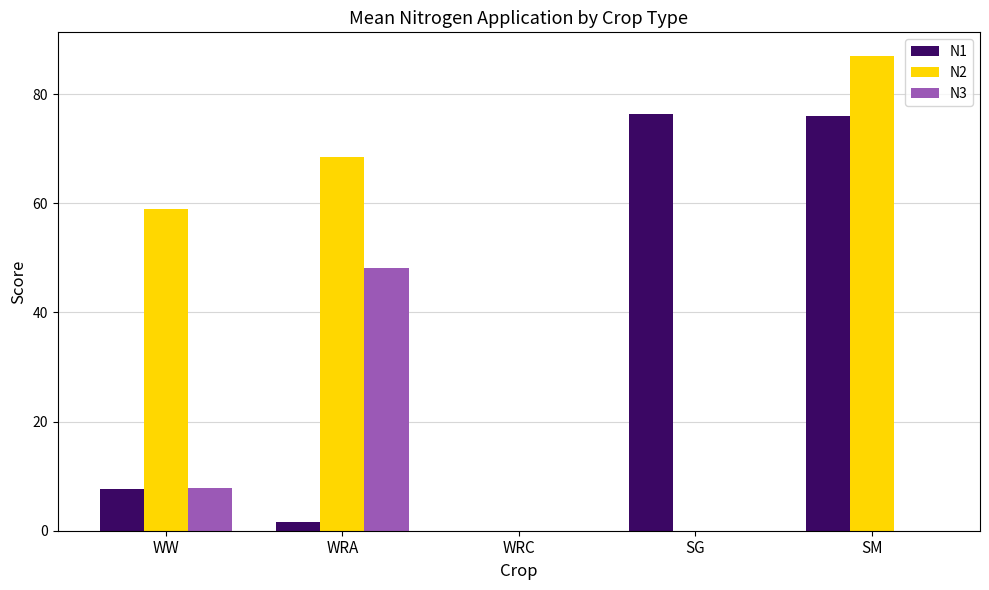

What is the sum of all N3 values?

55.9